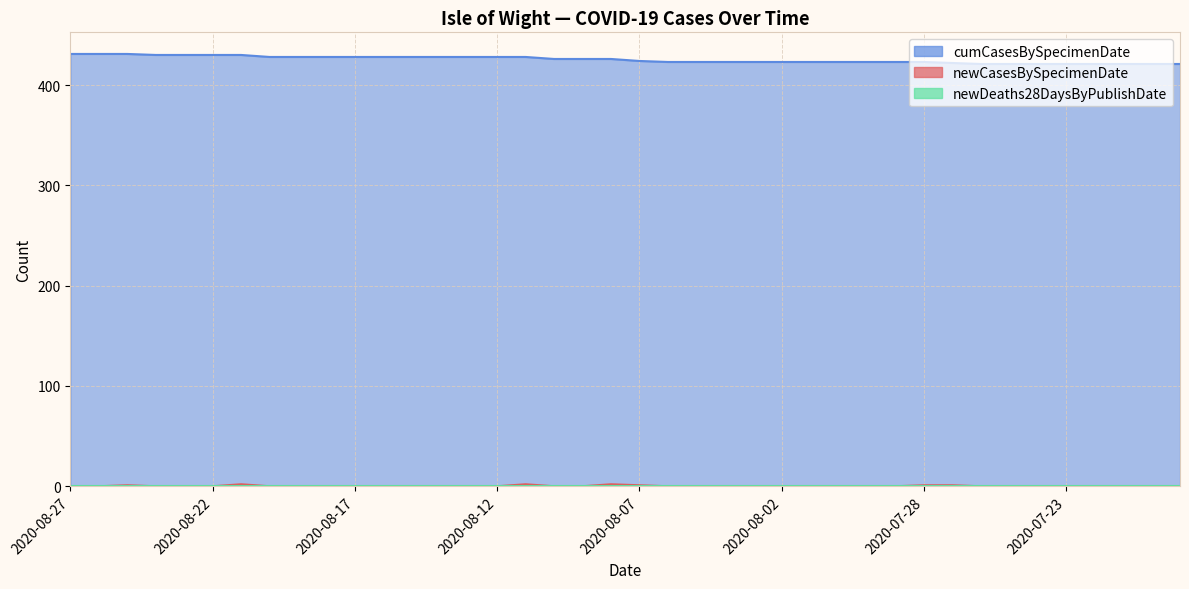

Which label corresponds to the smallest value in the chart?

2020-08-27